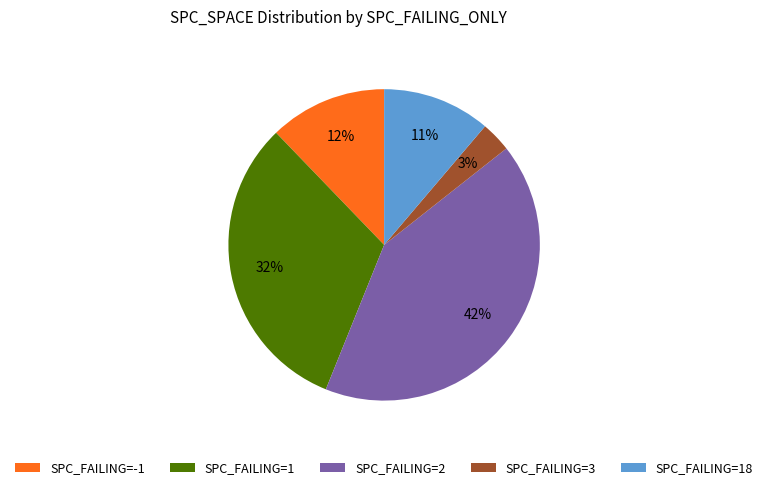

To the nearest percent, what portion does SPC_FAILING=-1 represent?

12%